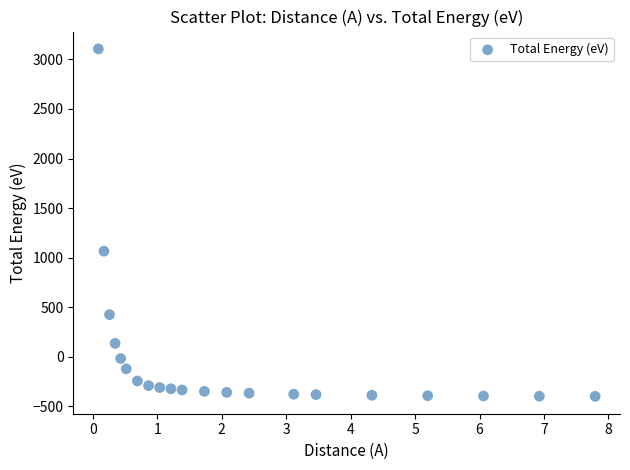

What Y value in the scatter plot is closest to 1353?

1065.9